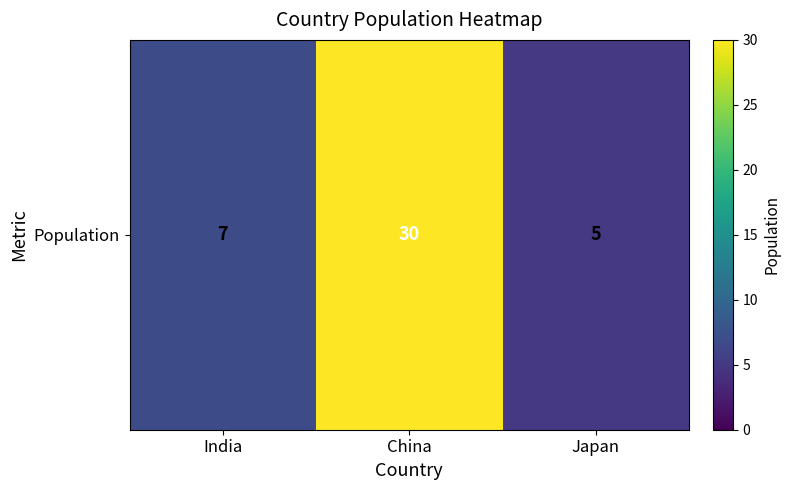

What is the ratio of the value at China to the value at India?

4.3